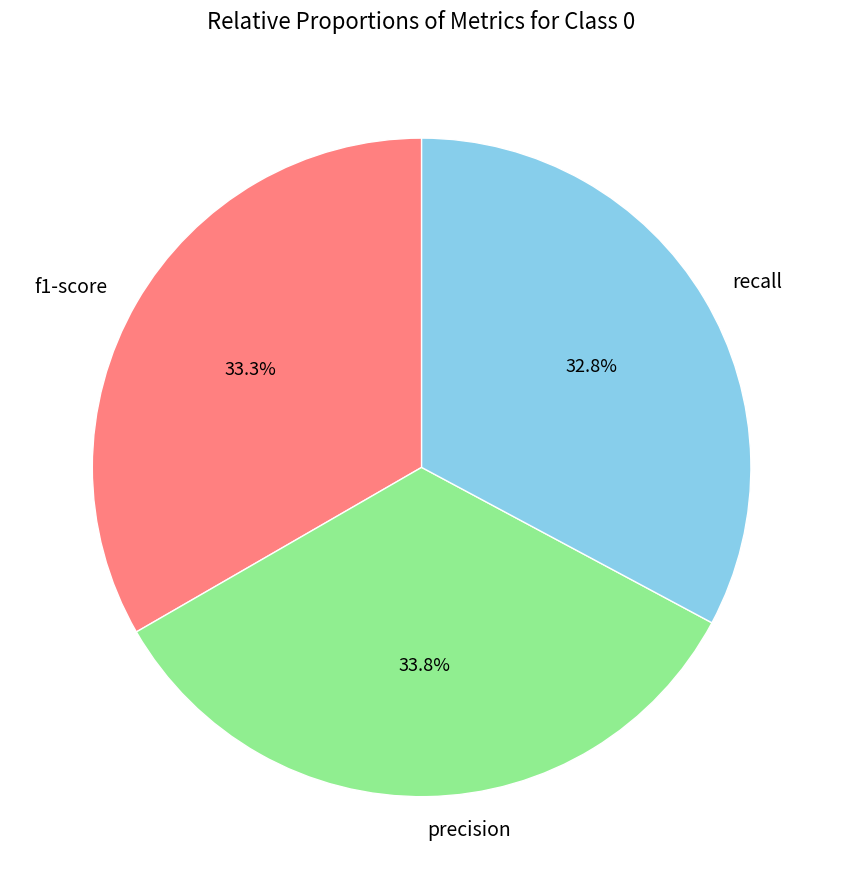

What is the total percentage of recall and f1-score?

66.2%